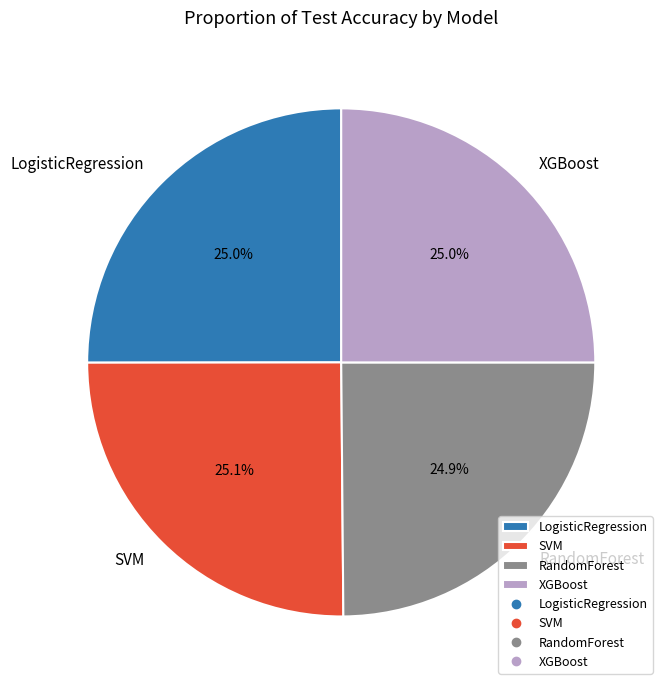

Is it true that RandomForest is 25% of the pie?

True